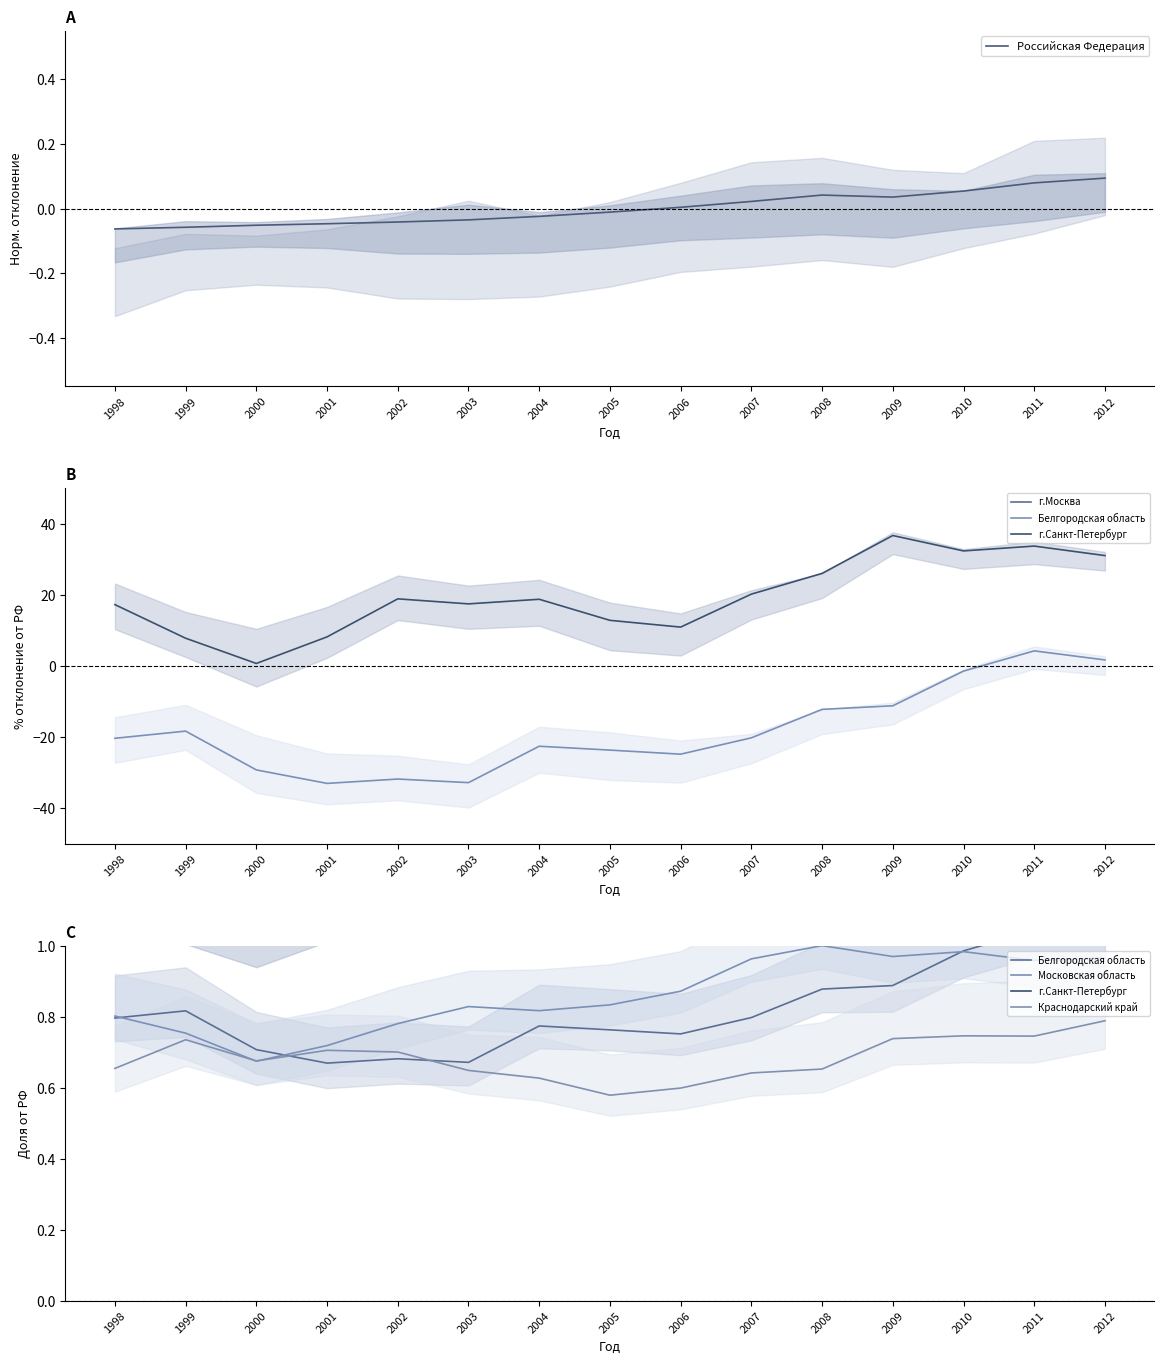

True or false: г.Москва and Краснодарский край cross at least once.

False